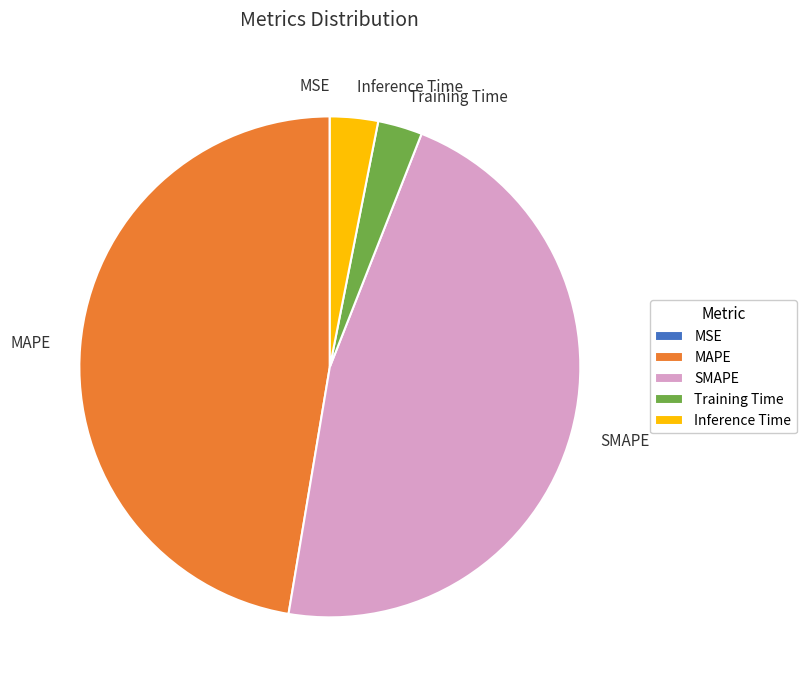

Which slice is the largest?

MAPE